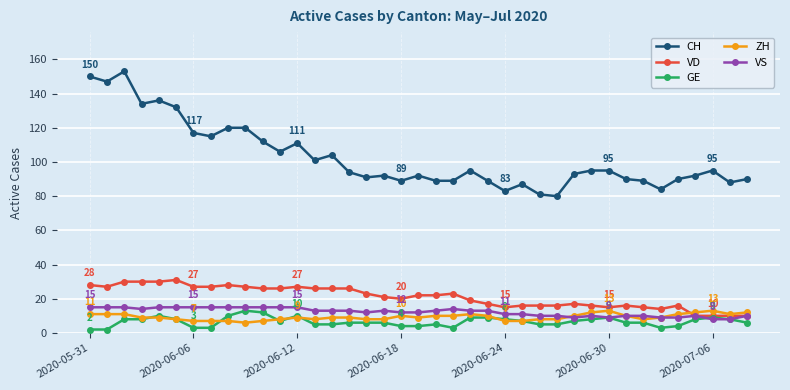

True or false: CH and ZH intersect in this chart.

False